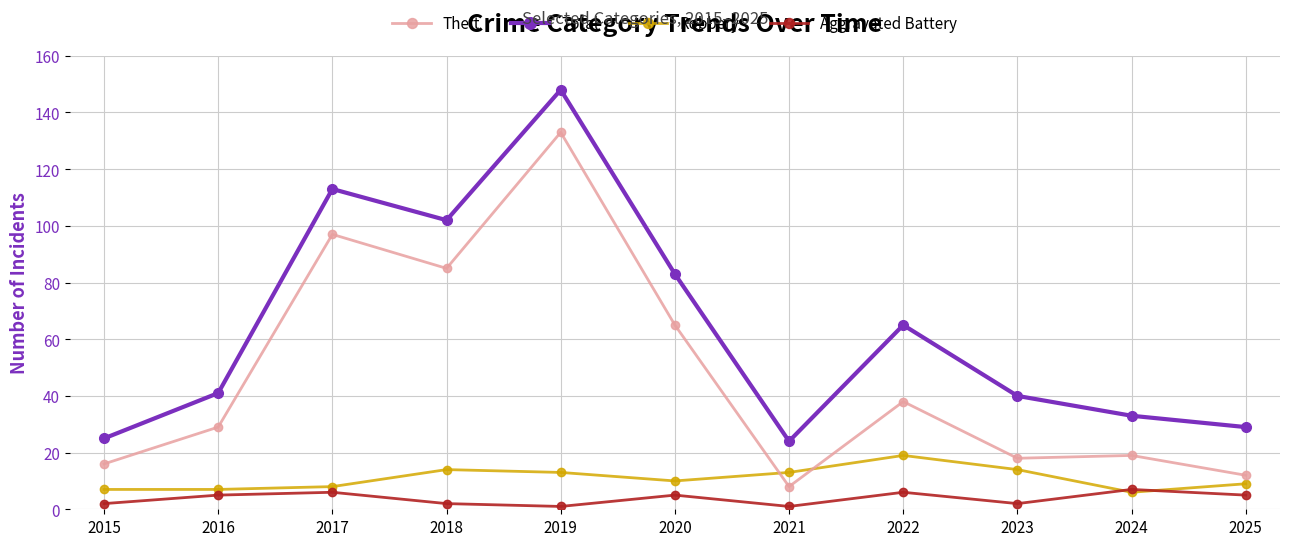

Count the Aggravated Battery values in the range 2 to 6.

8